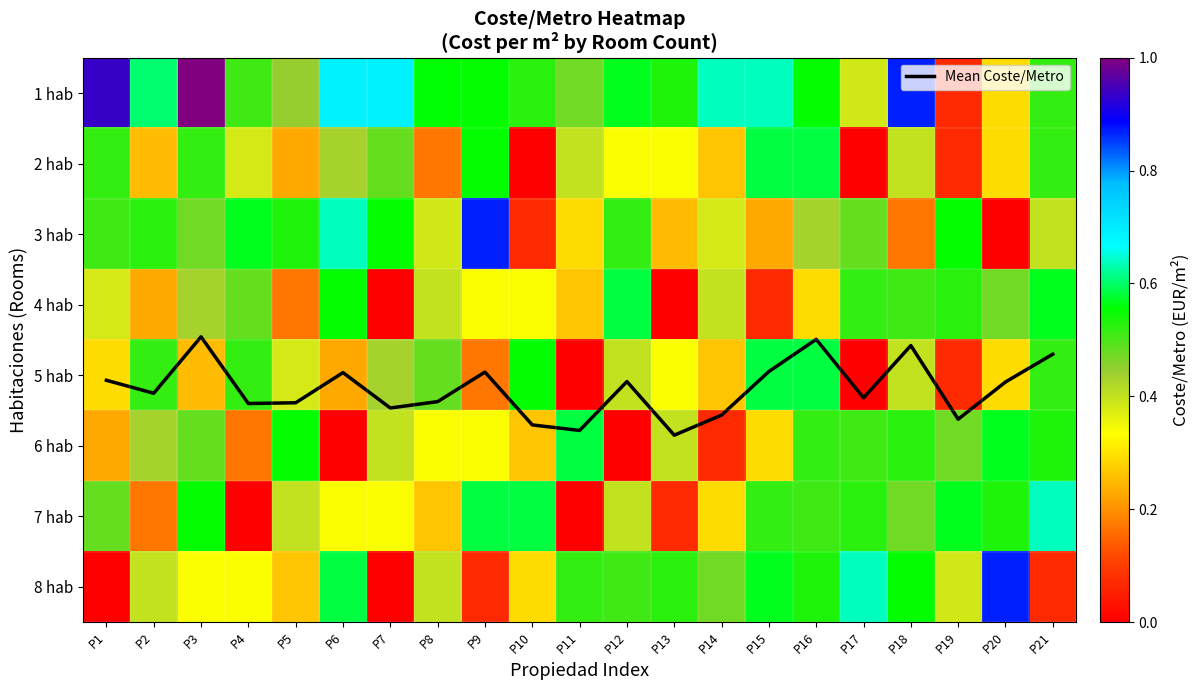

Which series has the largest total across all categories?

Mean Coste/Metro